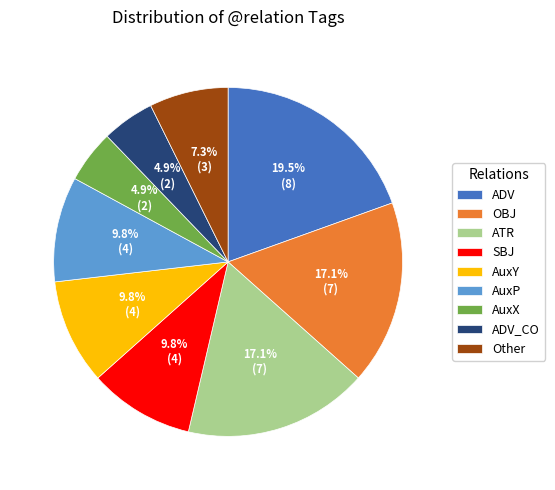

Do SBJ and OBJ together represent more than half of the pie?

No